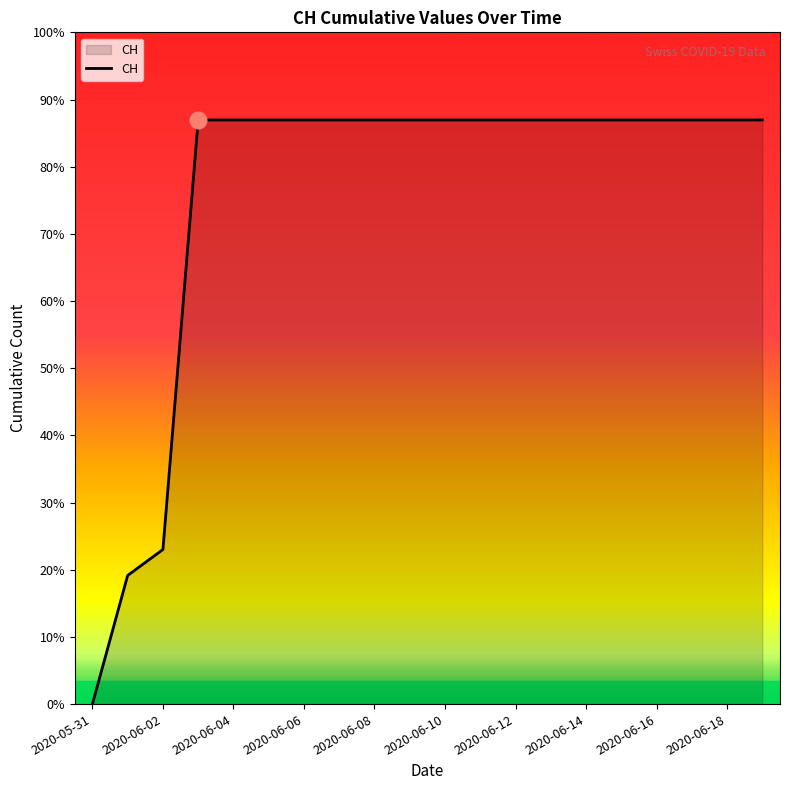

Which category has the lowest value across all series?

2020-05-31